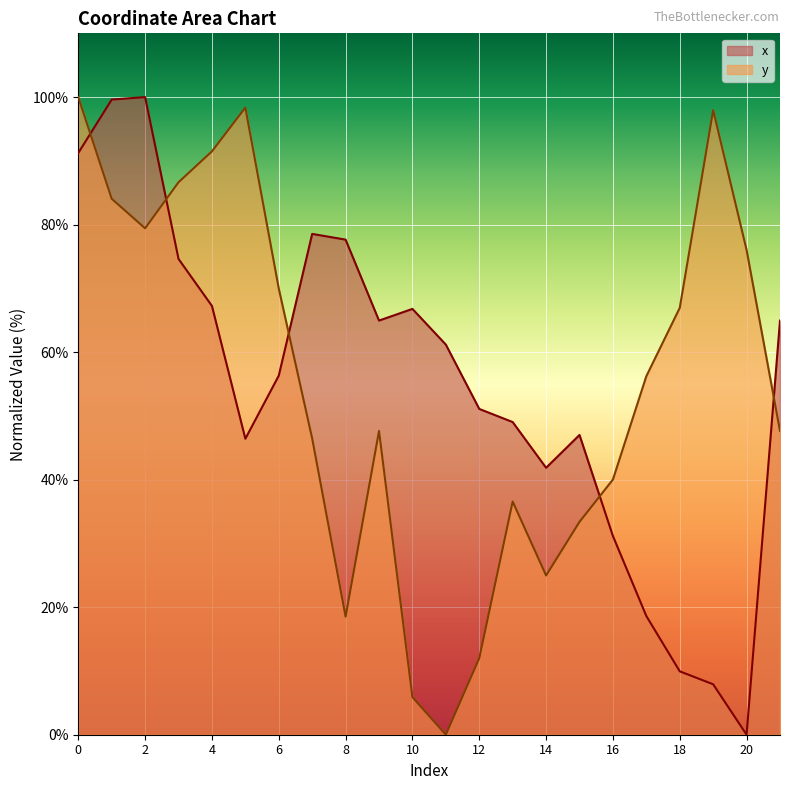

How many distinct data groups are displayed?

2